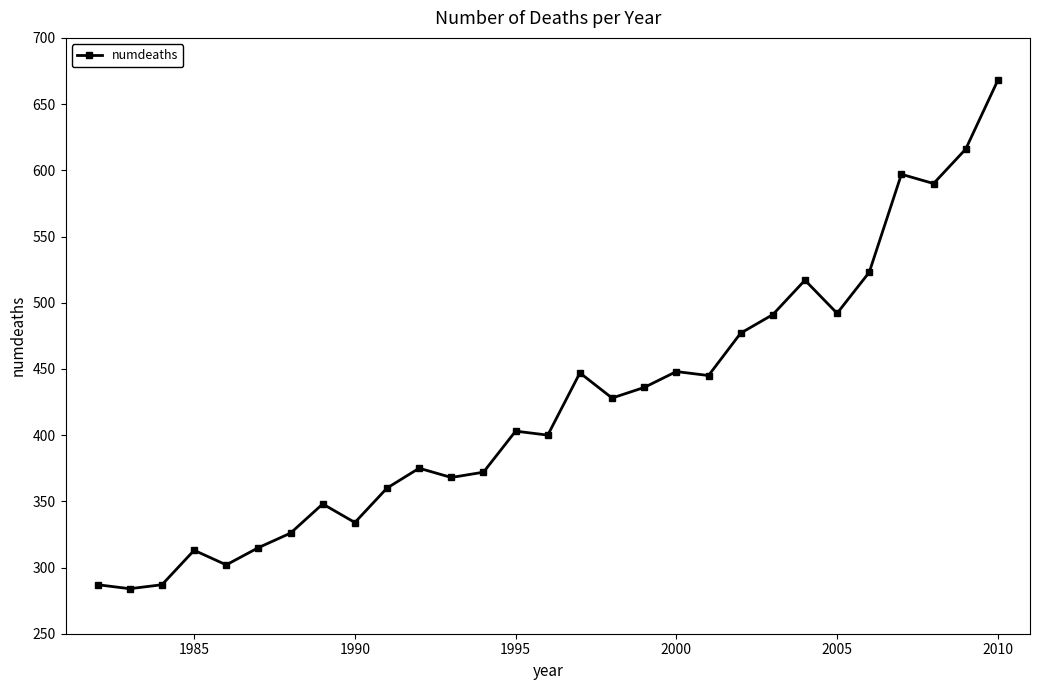

What is the value of the 8th point from the left?

348